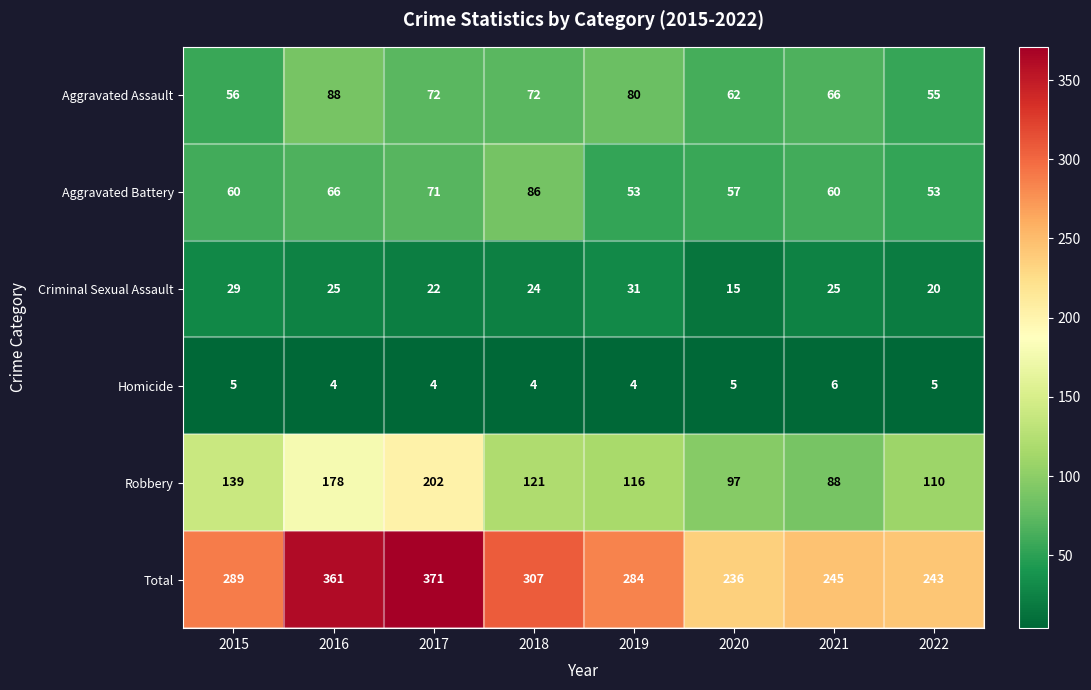

Count the number of categories in the chart.

8